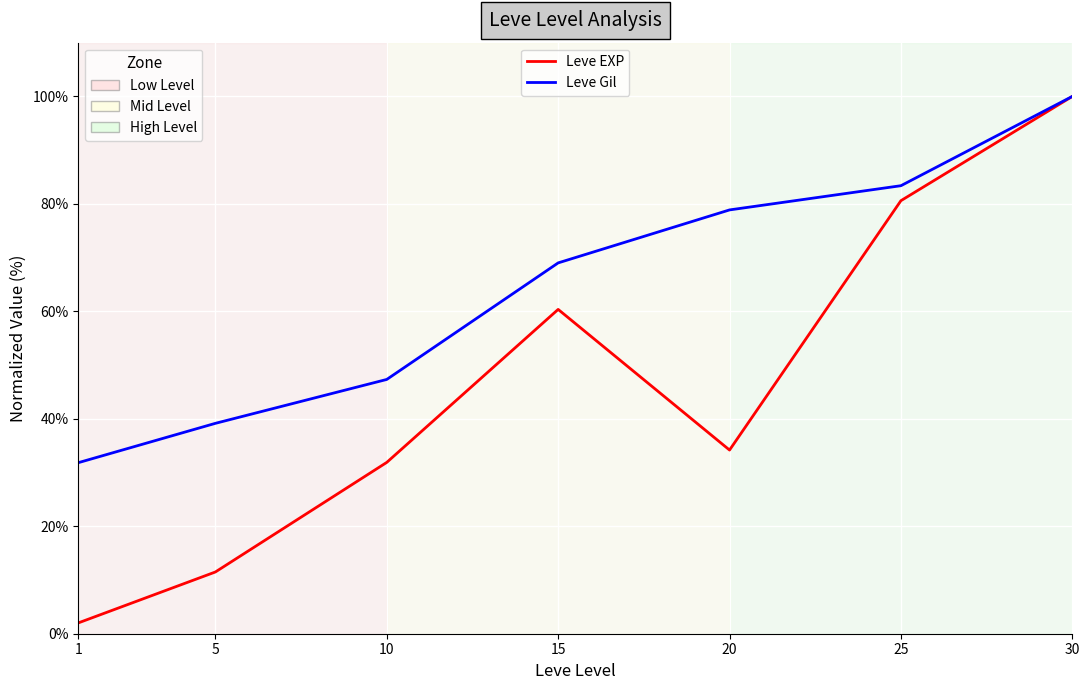

Which series has the largest range (max minus min)?

Leve EXP